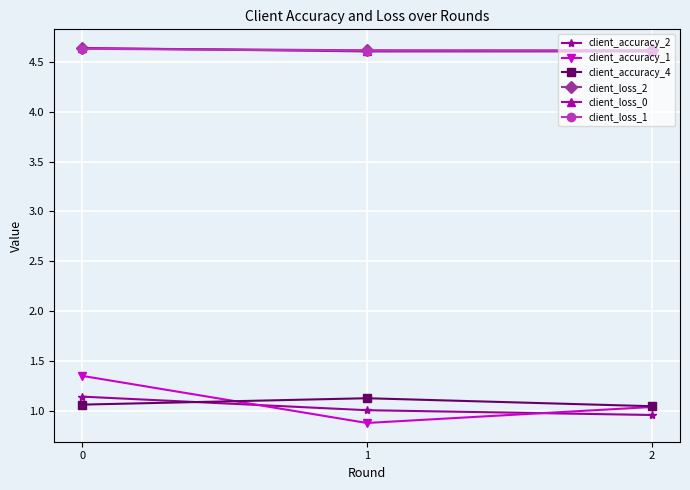

True or false: client_loss_2 has a value of 7.8 at 2.

False